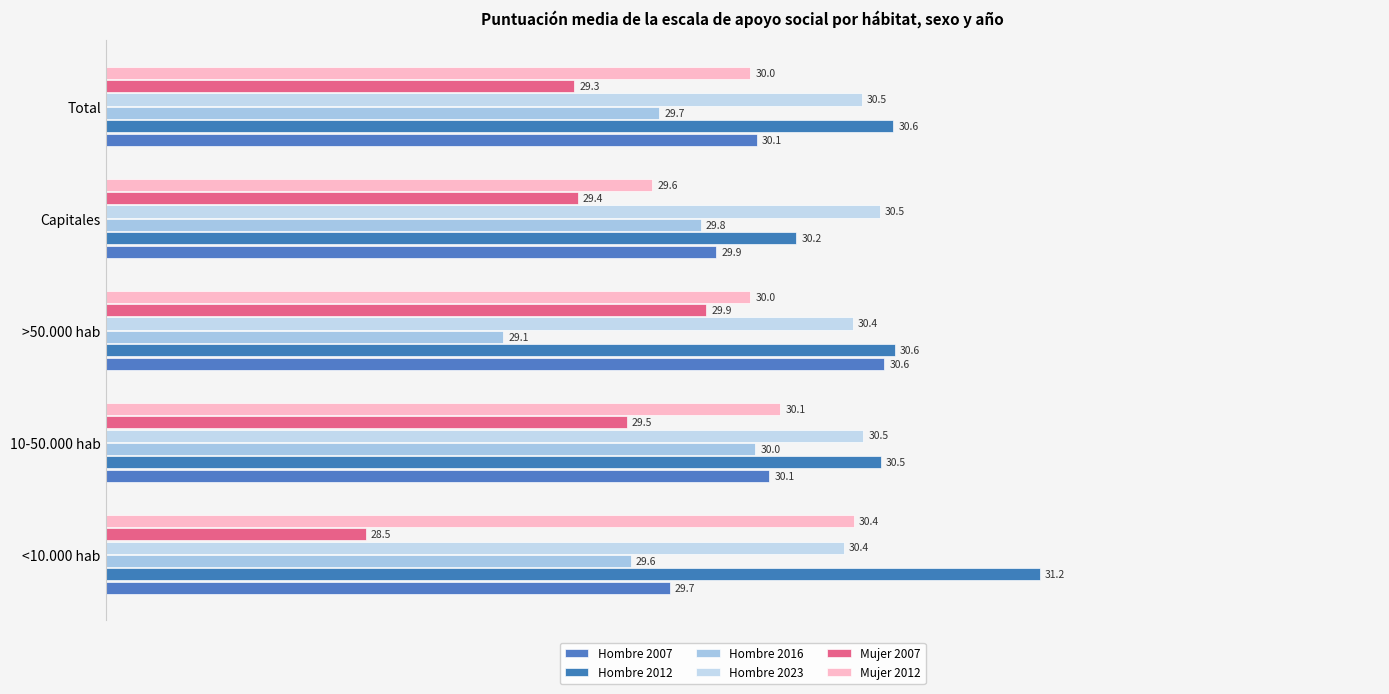

Are the bars horizontal?

Yes